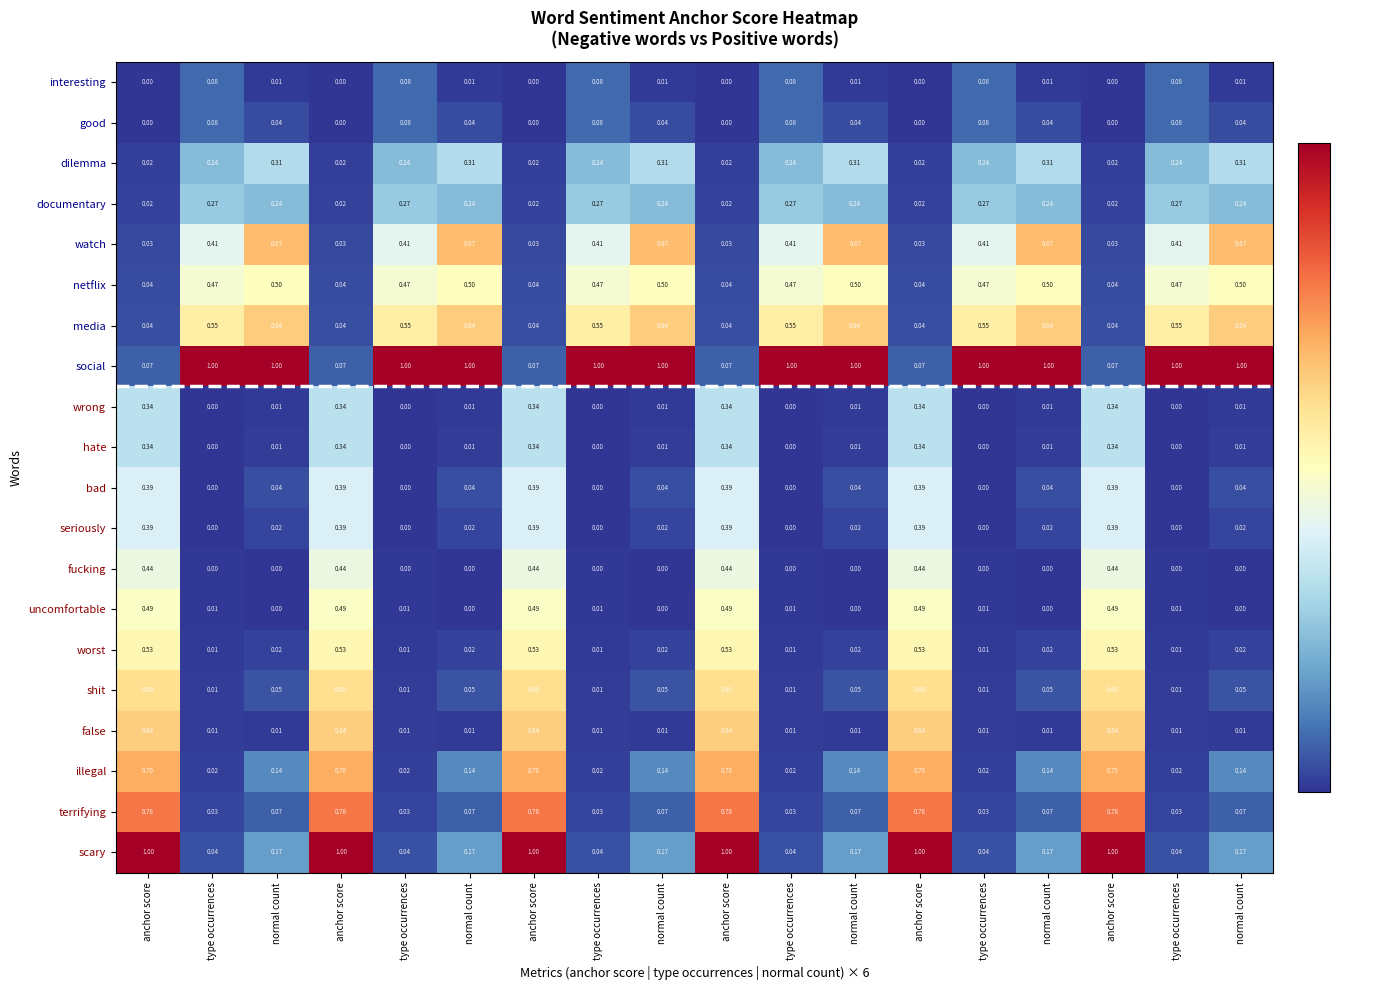

How many categories are shown in the chart?

18